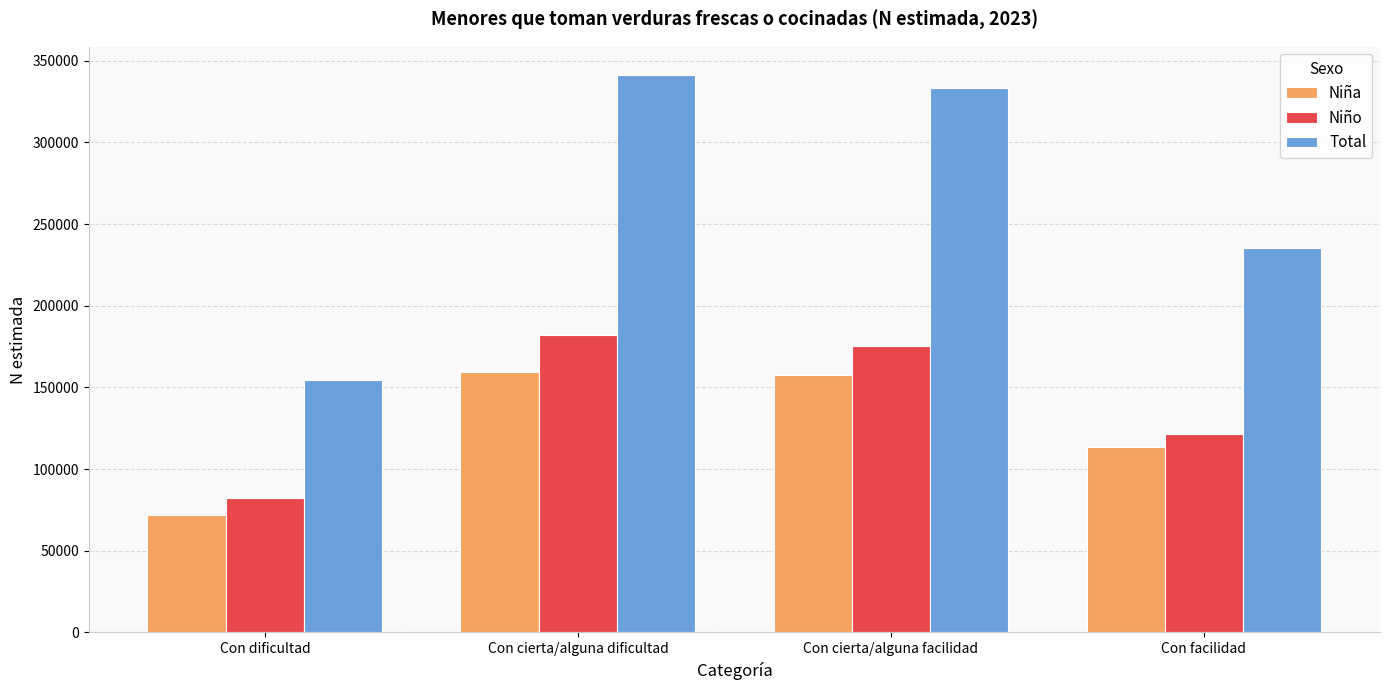

How many bars are there in total?

12